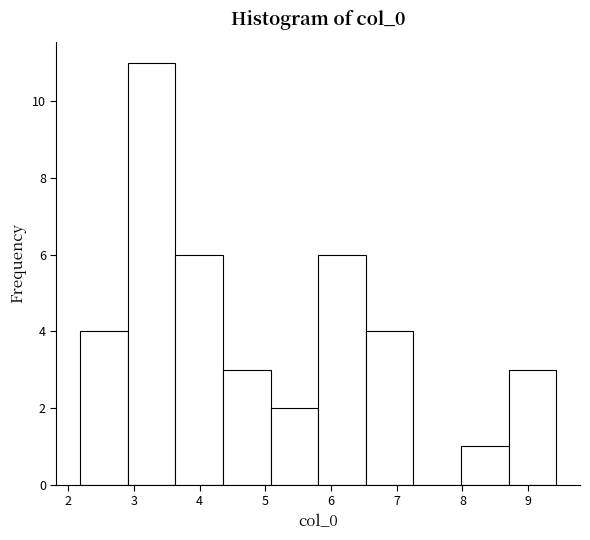

Over which range of the x-axis is the bar tallest?

2.9 to 3.6